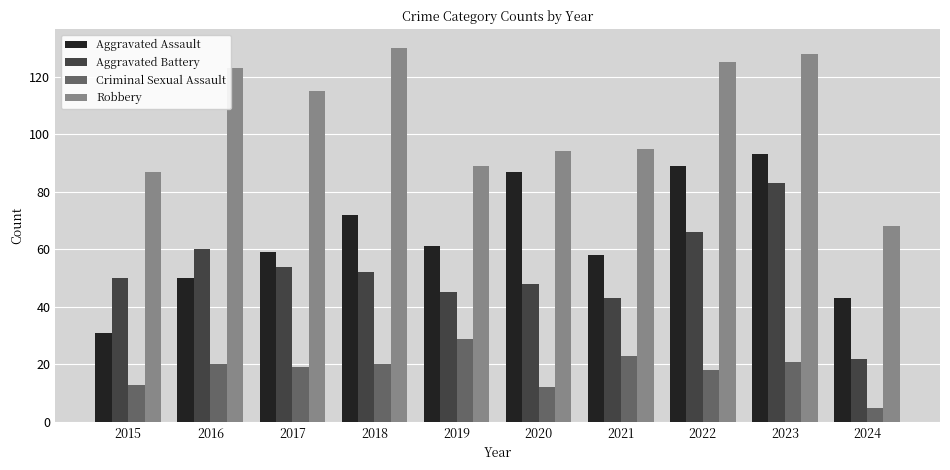

Reading left to right, what are all the values shown in this chart?

Aggravated Assault: 2015=31	2016=50	2017=59	2018=72	2019=61	2020=87	2021=58	2022=89	2023=93	2024=43
Aggravated Battery: 2015=50	2016=60	2017=54	2018=52	2019=45	2020=48	2021=43	2022=66	2023=83	2024=22
Criminal Sexual Assault: 2015=13	2016=20	2017=19	2018=20	2019=29	2020=12	2021=23	2022=18	2023=21	2024=5
Robbery: 2015=87	2016=123	2017=115	2018=130	2019=89	2020=94	2021=95	2022=125	2023=128	2024=68